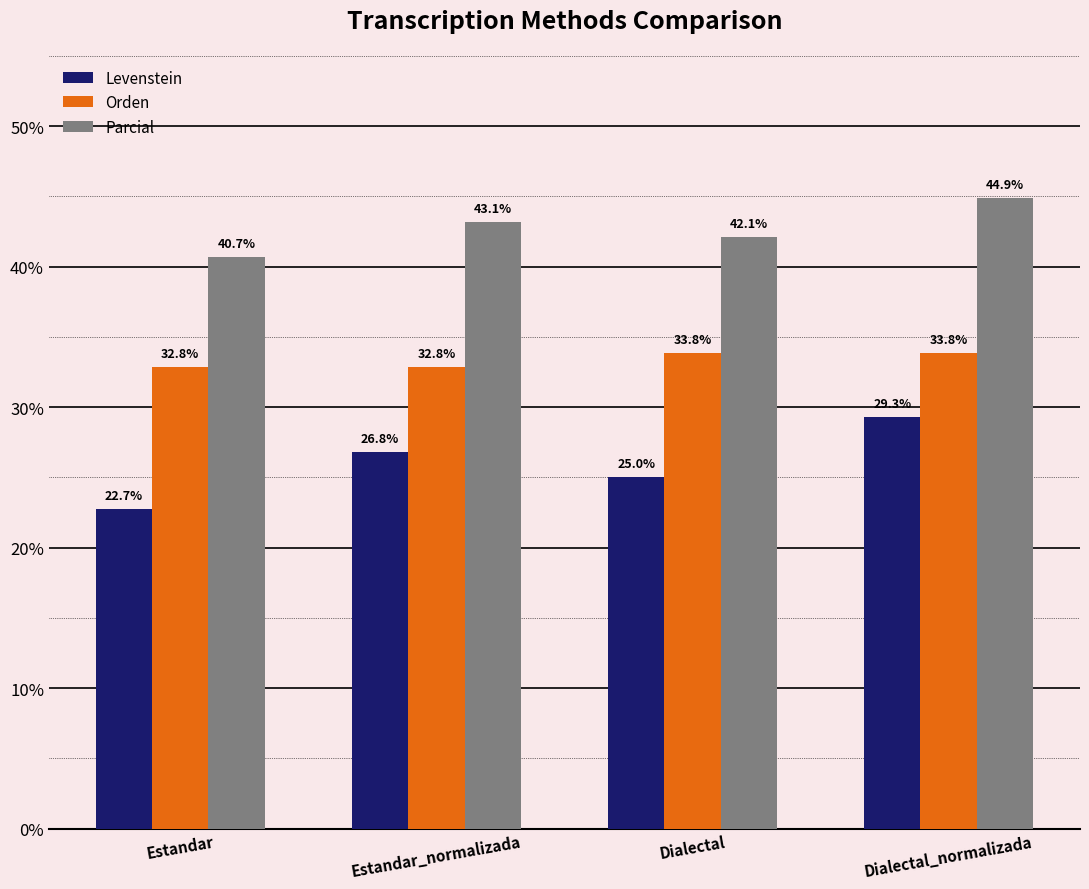

Read the Parcial value at Estandar_normalizada.

43.1